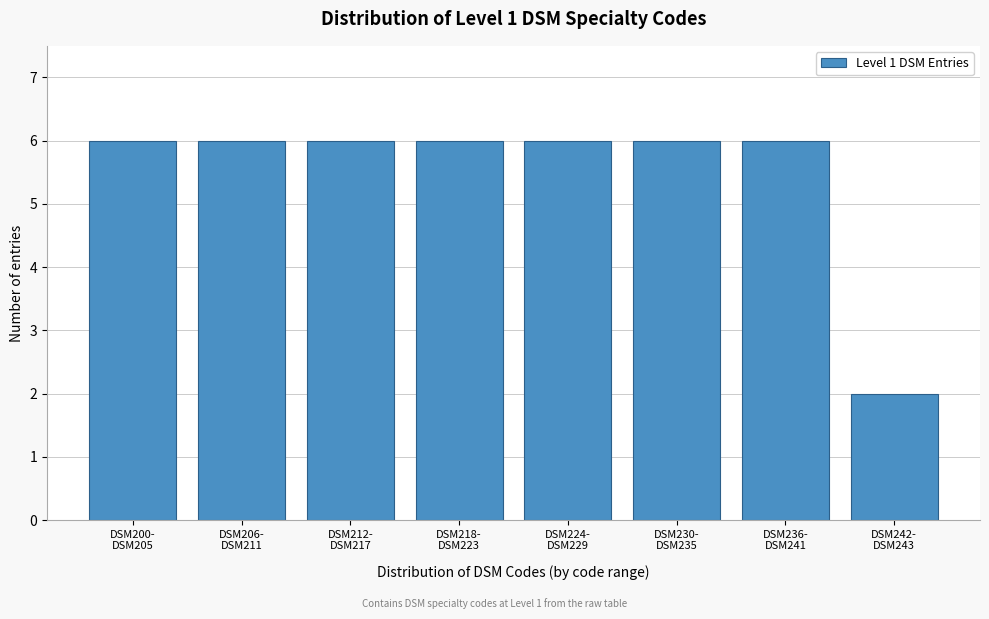

Reading left to right, list all the values displayed in this chart.

6	6	6	6	6	6	6	2